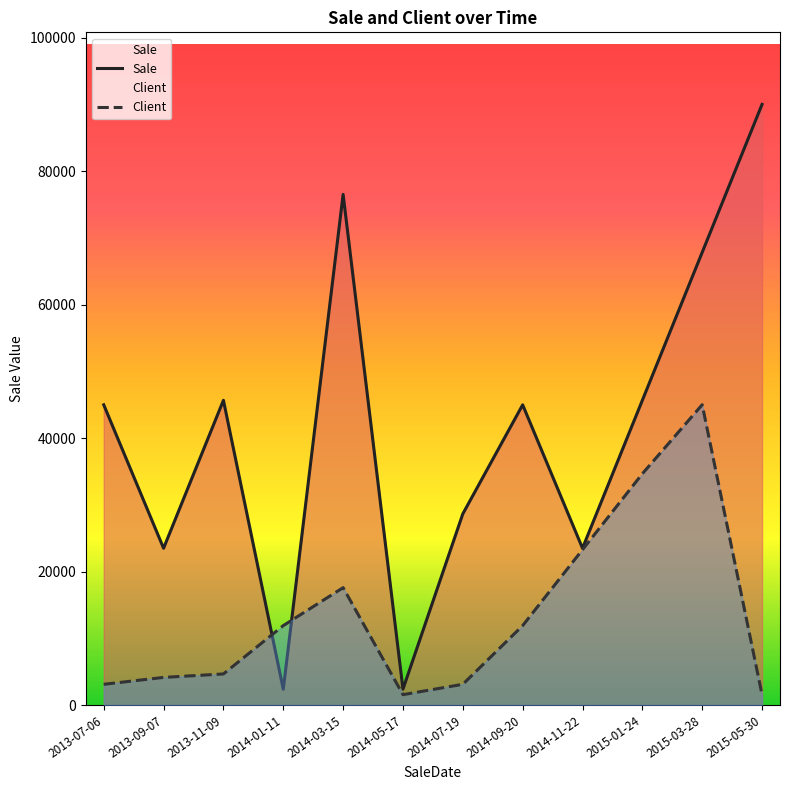

Is it true that Sale equals 1436.5 at 2014-05-17?

False